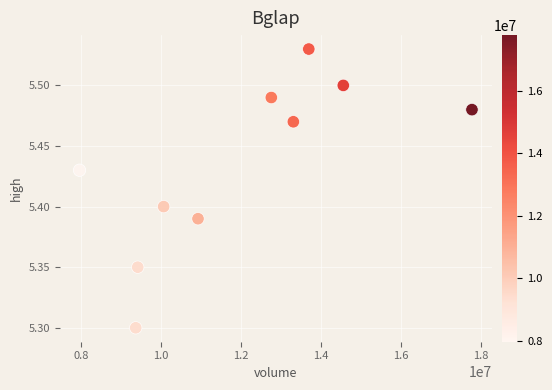

What is the average X value?

11990009.1